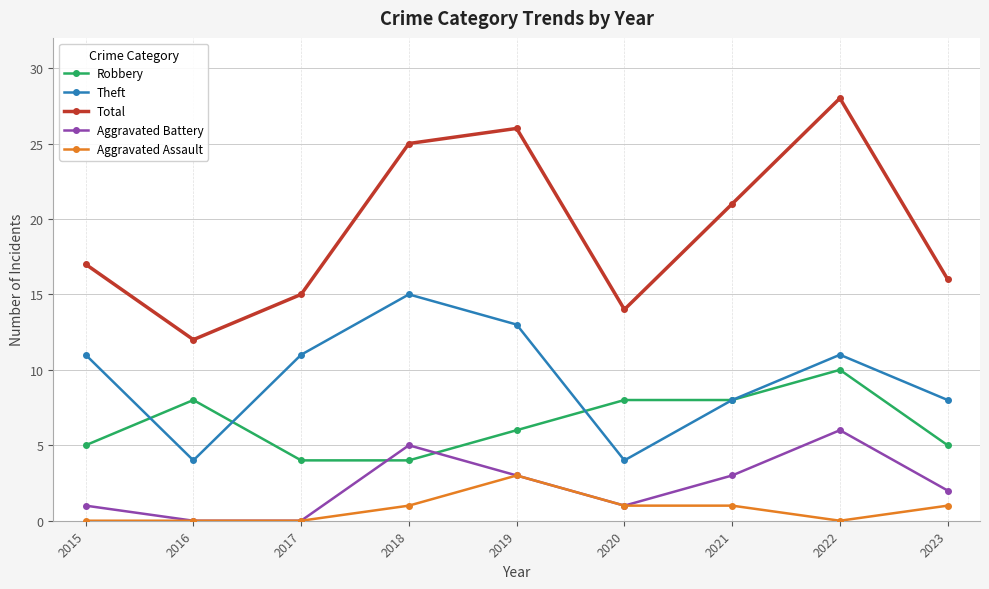

What is the total value across all series at 2015?

34